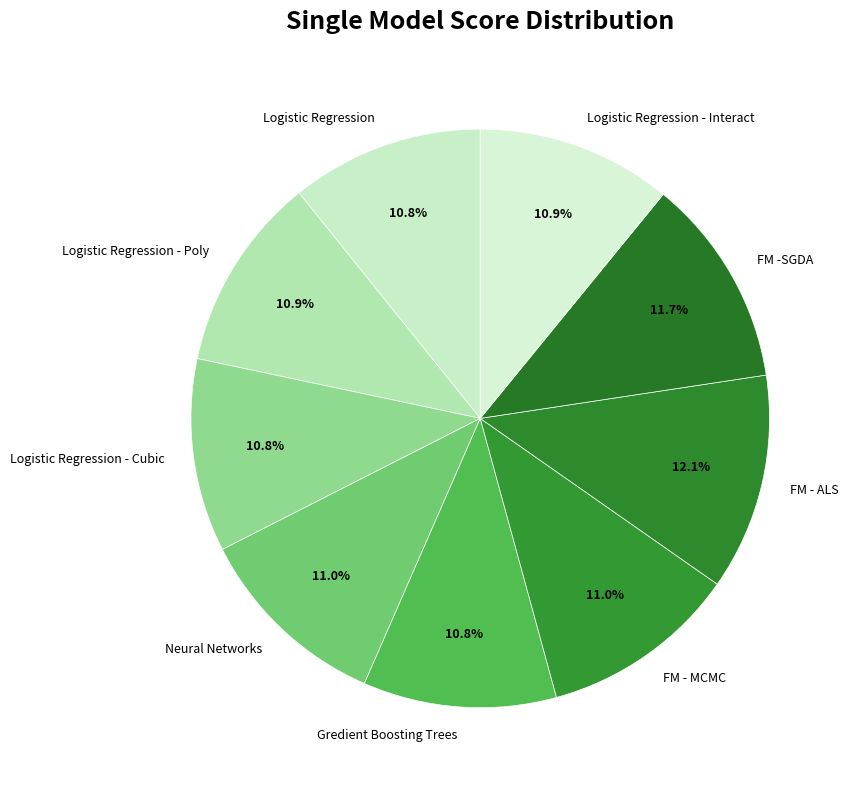

Combined, do FM -SGDA and Logistic Regression - Cubic account for over 50%?

No